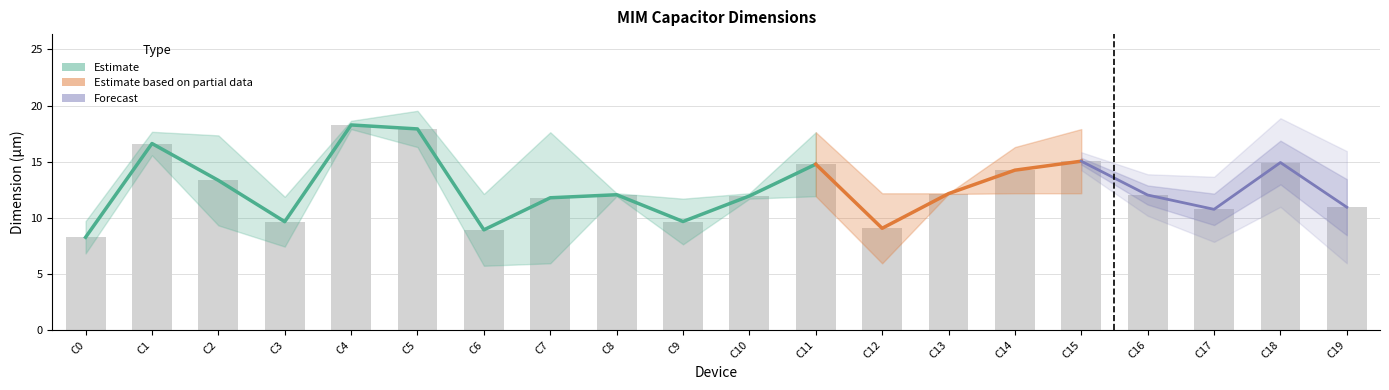

What is the greatest value displayed?

19.5